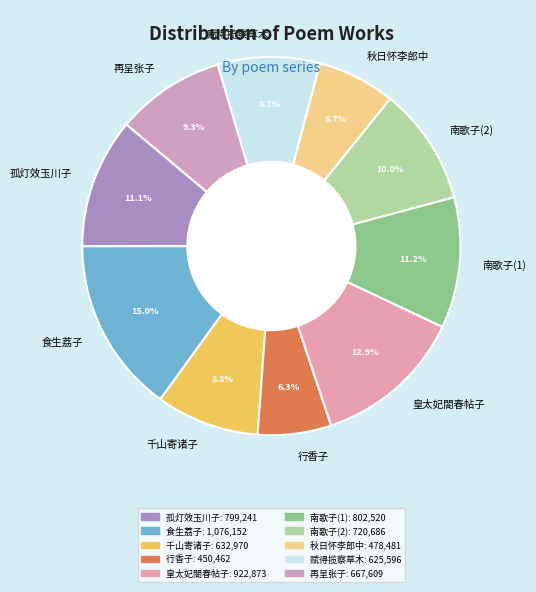

What is the largest slice in the pie chart?

食生荔子